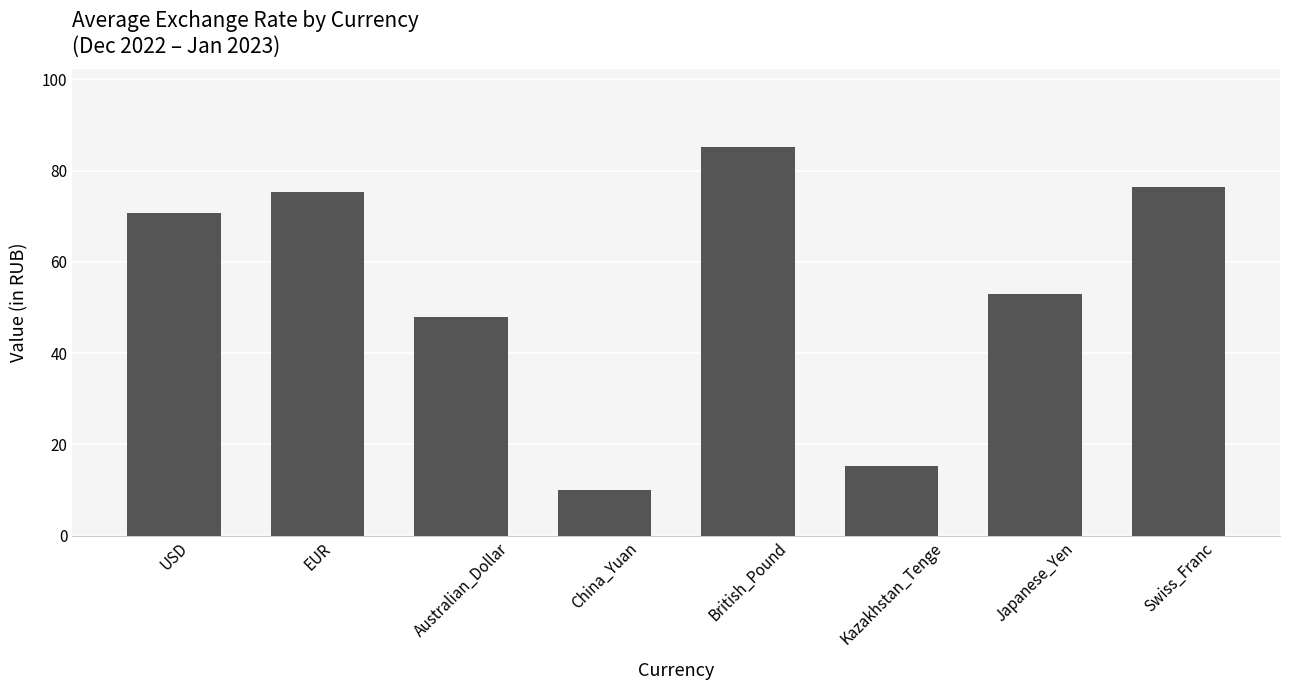

How many data points are above 70?

4